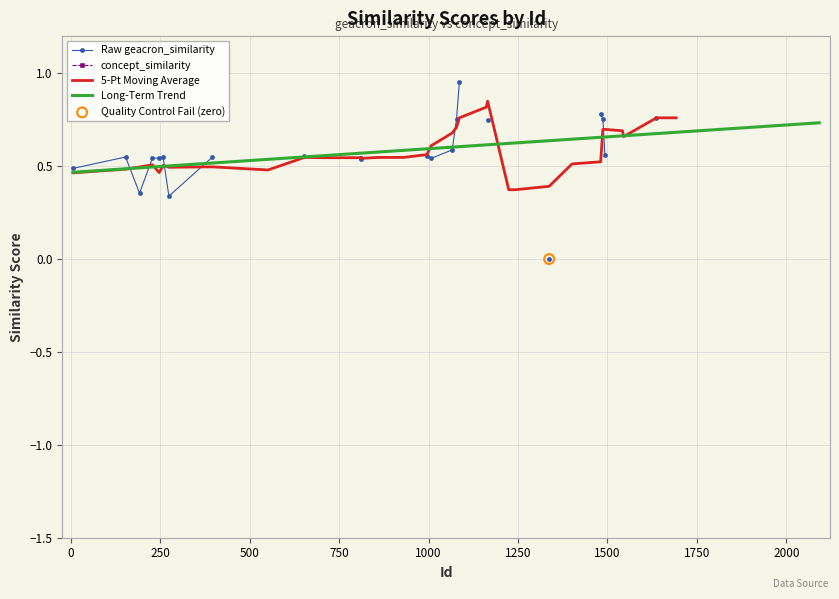

What are all the series names shown in the legend?

Raw geacron_similarity, concept_similarity, 5-Pt Moving Average, Long-Term Trend